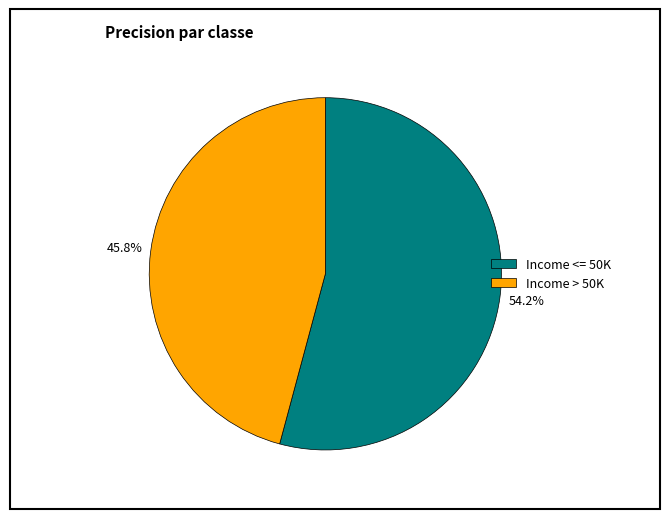

What is the total percentage of Income <= 50K and Income > 50K?

100.0%